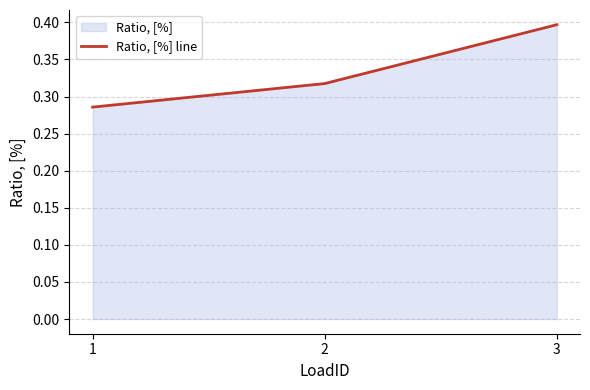

The value at 1 is 0.3. True or false?

True